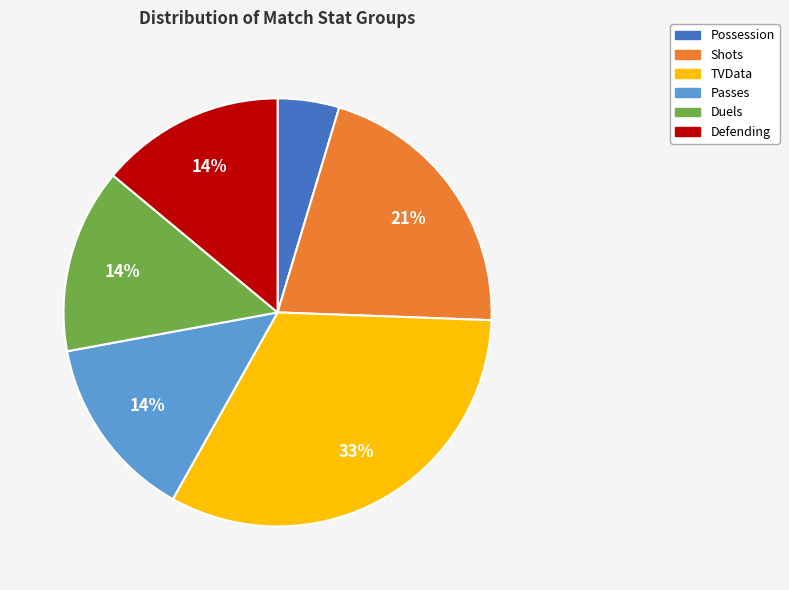

To the nearest percent, what percentage of the pie is Passes?

14%